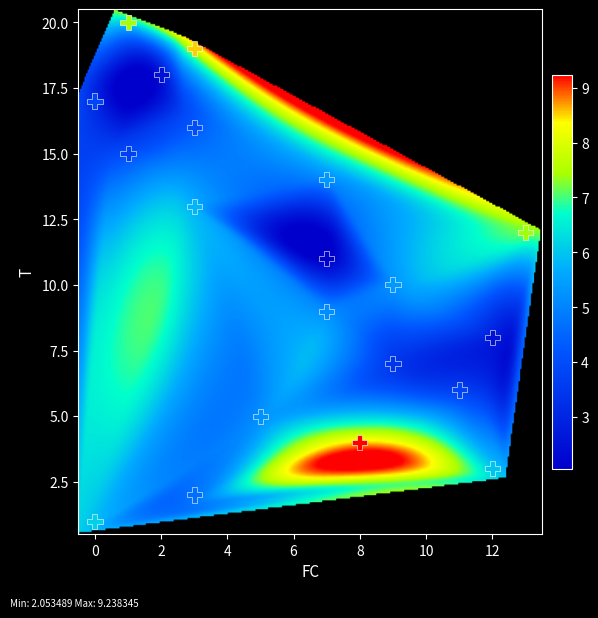

What is the range of X values (max minus min)?

13